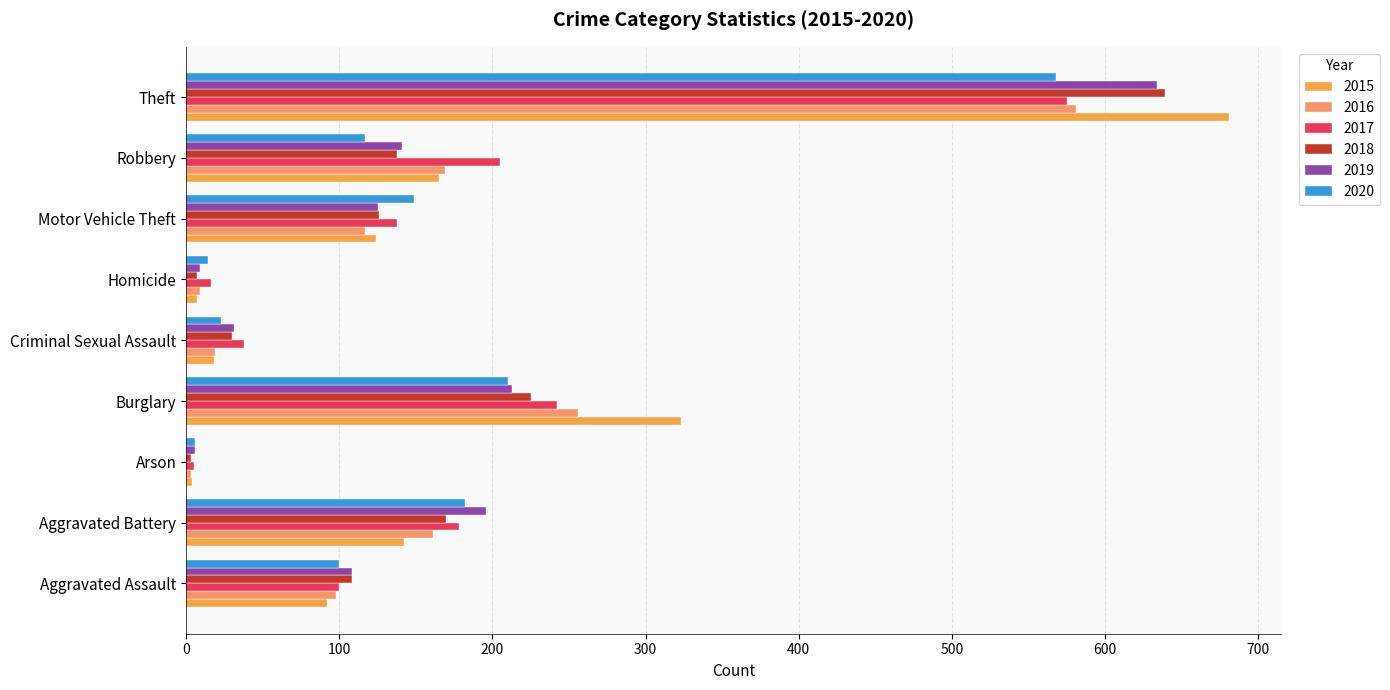

Which series has the largest range (max minus min)?

2015